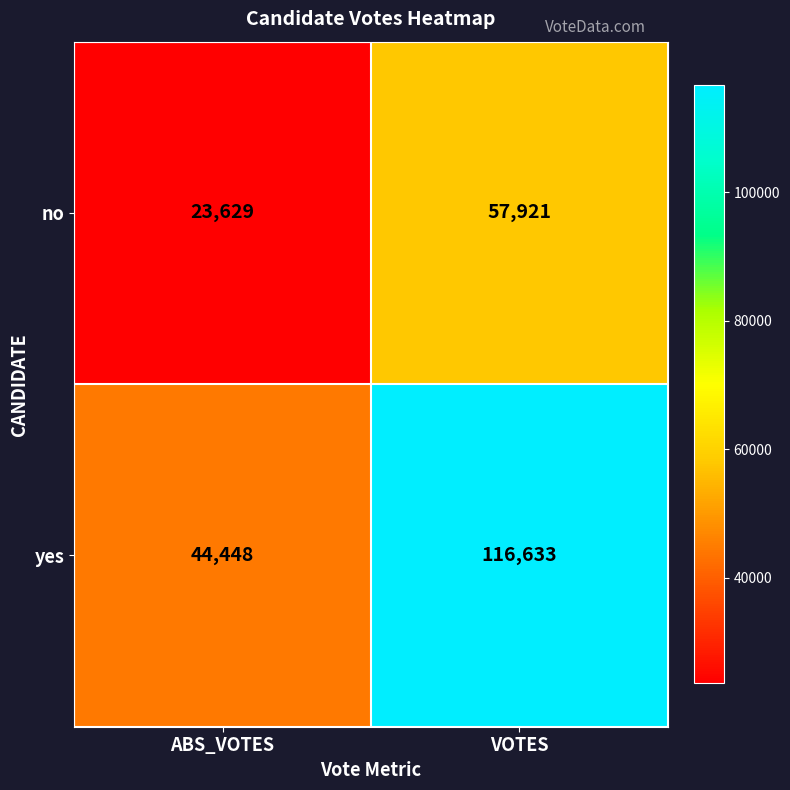

Rank the series by their average value, from highest to lowest.

yes, no